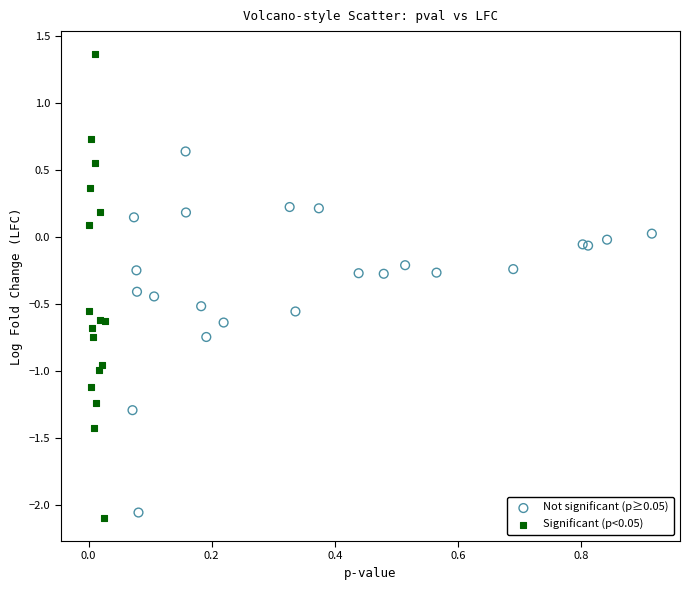

Which series contains the highest Y value?

Significant (p<0.05)